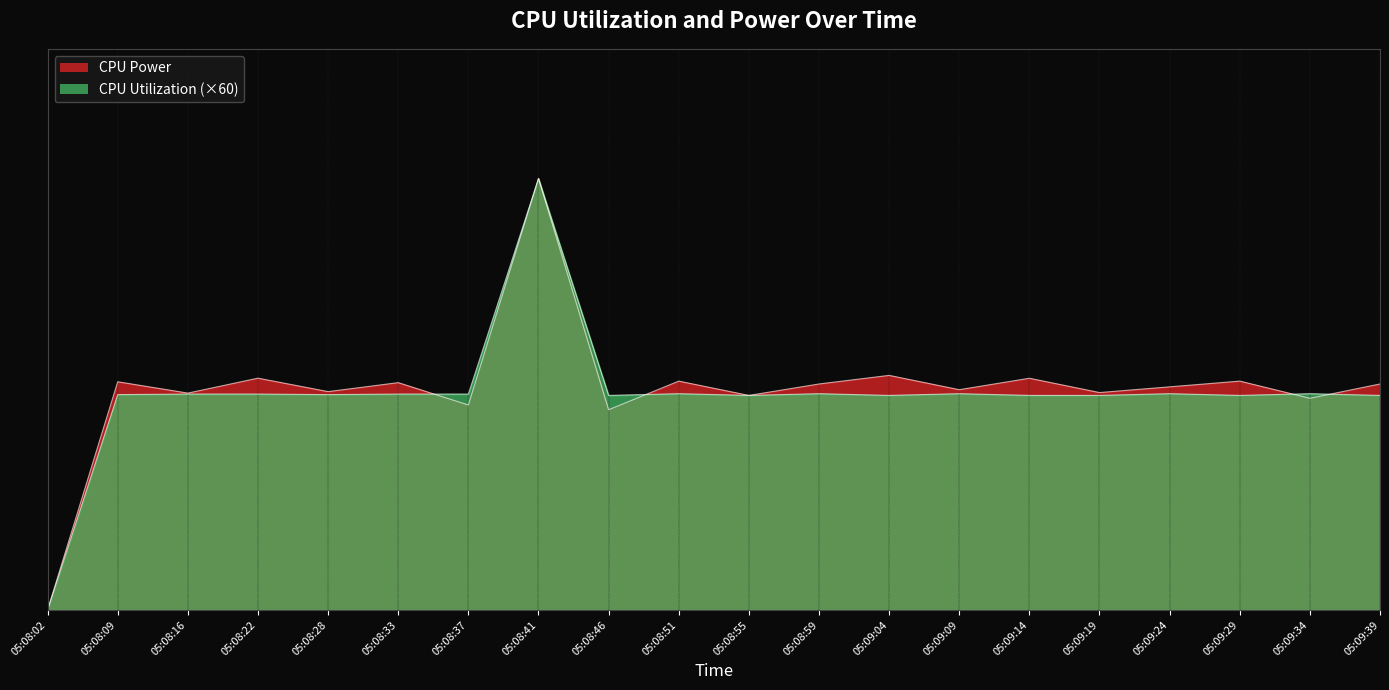

What are all the series names shown in the legend?

CPU Power, CPU Utilization